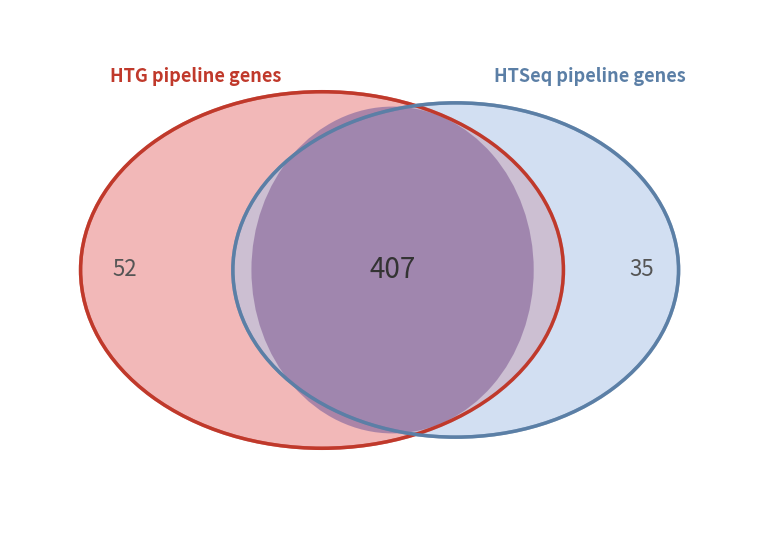

Is there any slice that represents more than half of the pie?

No